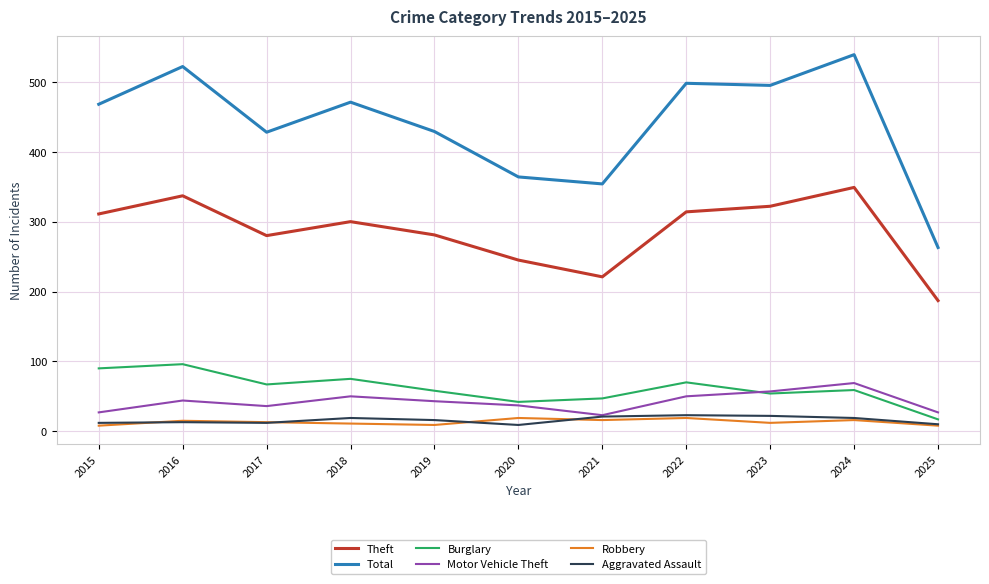

Which series has the widest spread of values?

Total